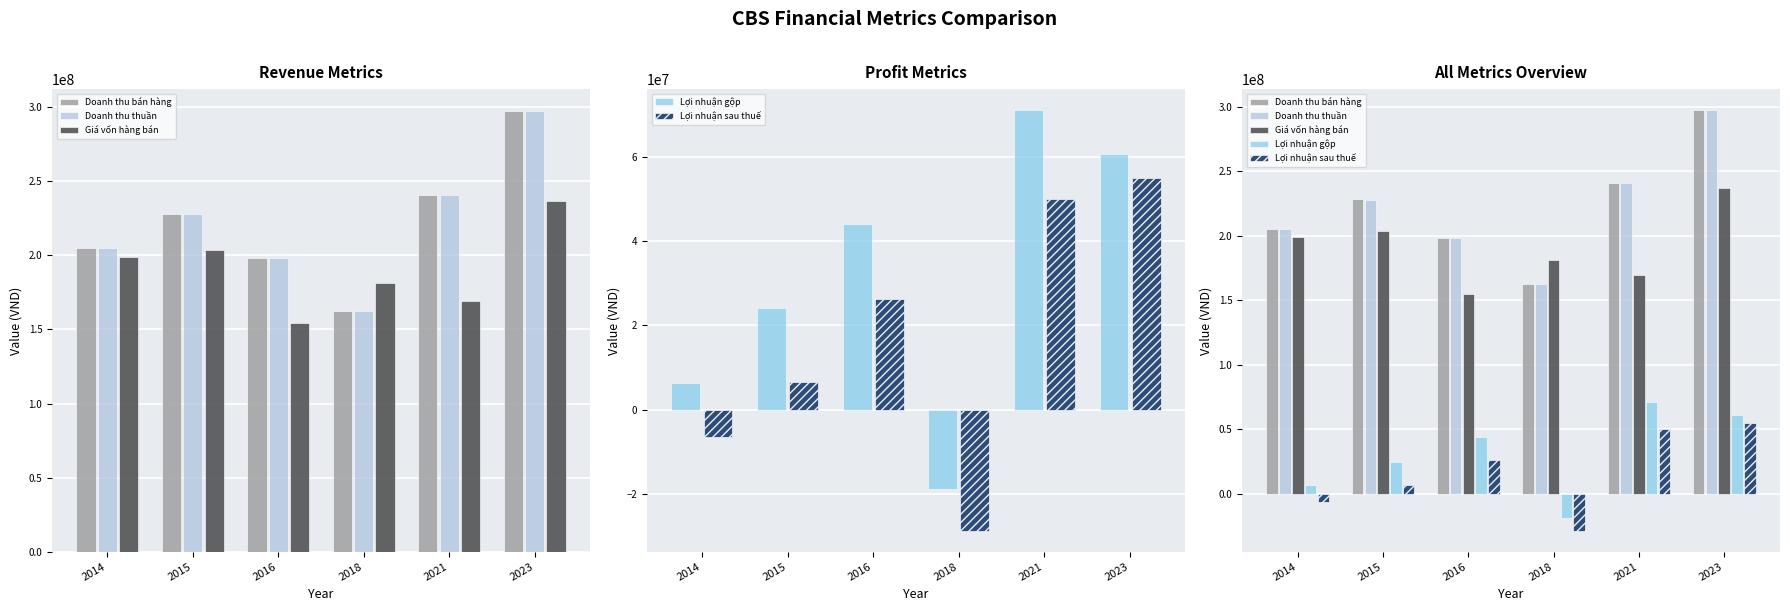

At which label is Doanh thu thuần closest to 229729539?

2015